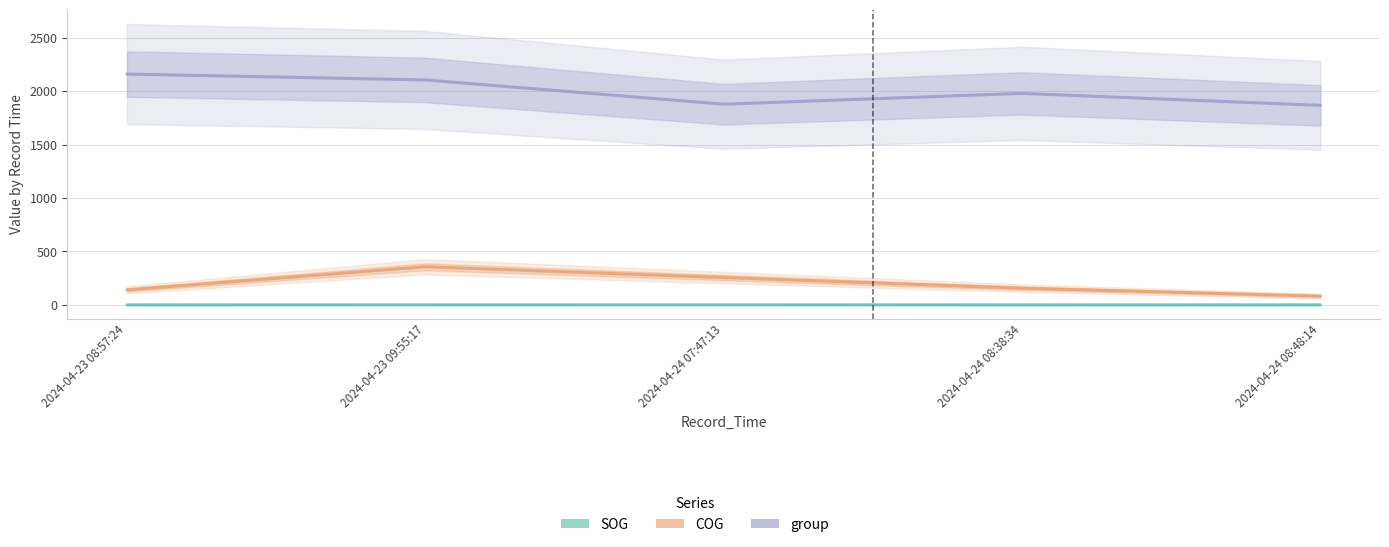

Where does the COG series first go above 156?

2024-04-23 09:55:17